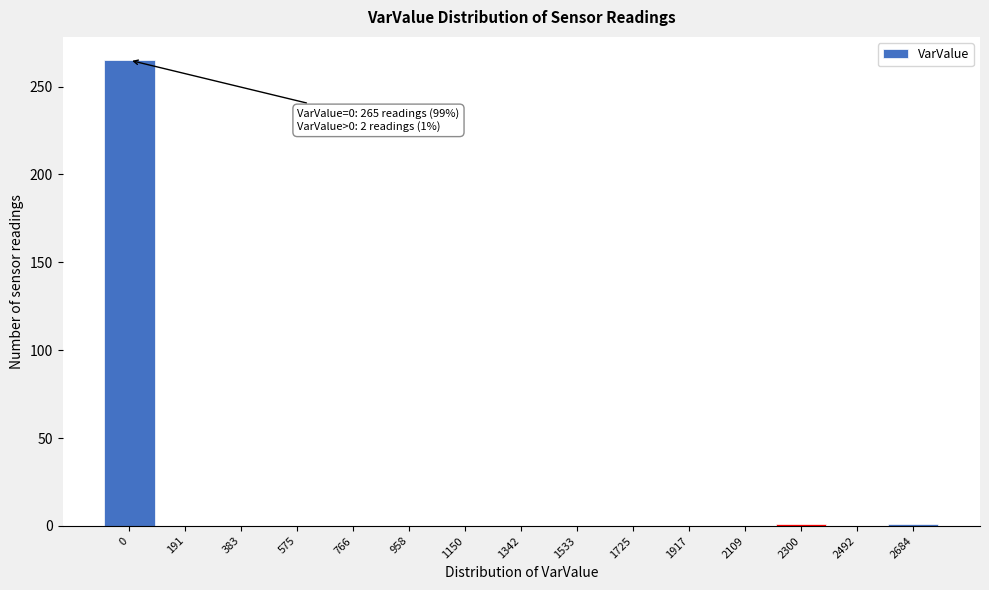

True or false: the data shows -144 at 766.

False